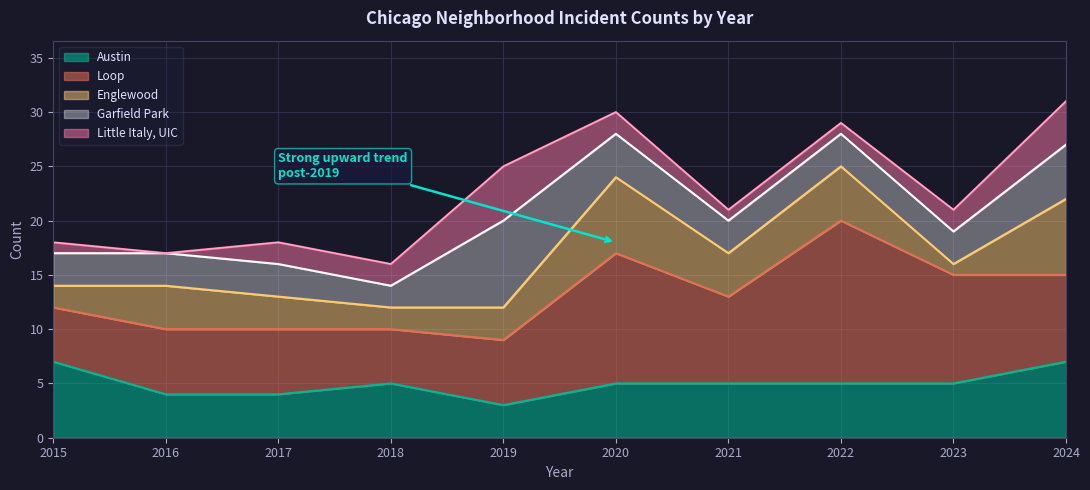

Which category has the lowest value in the Austin series?

2019